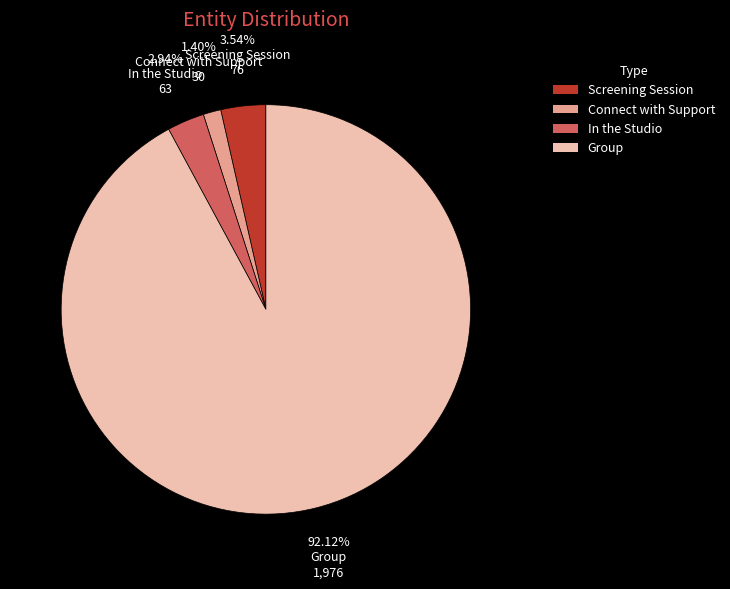

How many segments does this pie chart have?

4